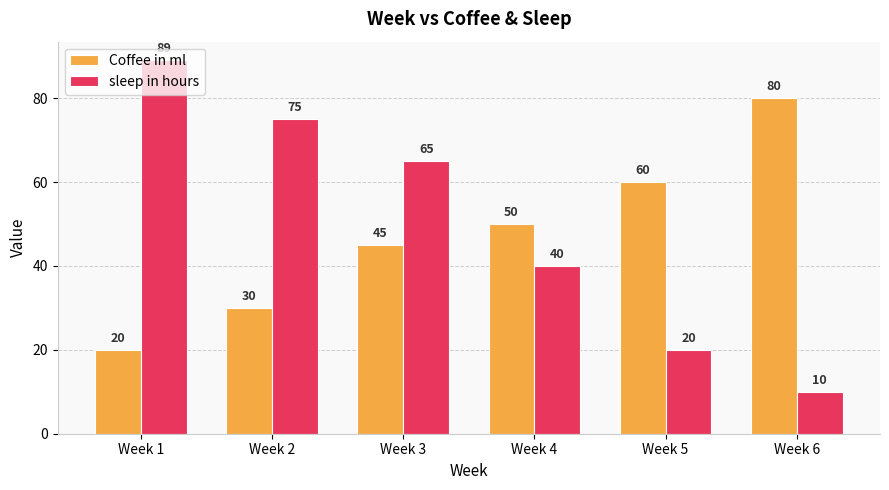

At which label is sleep in hours closest to 49?

Week 4